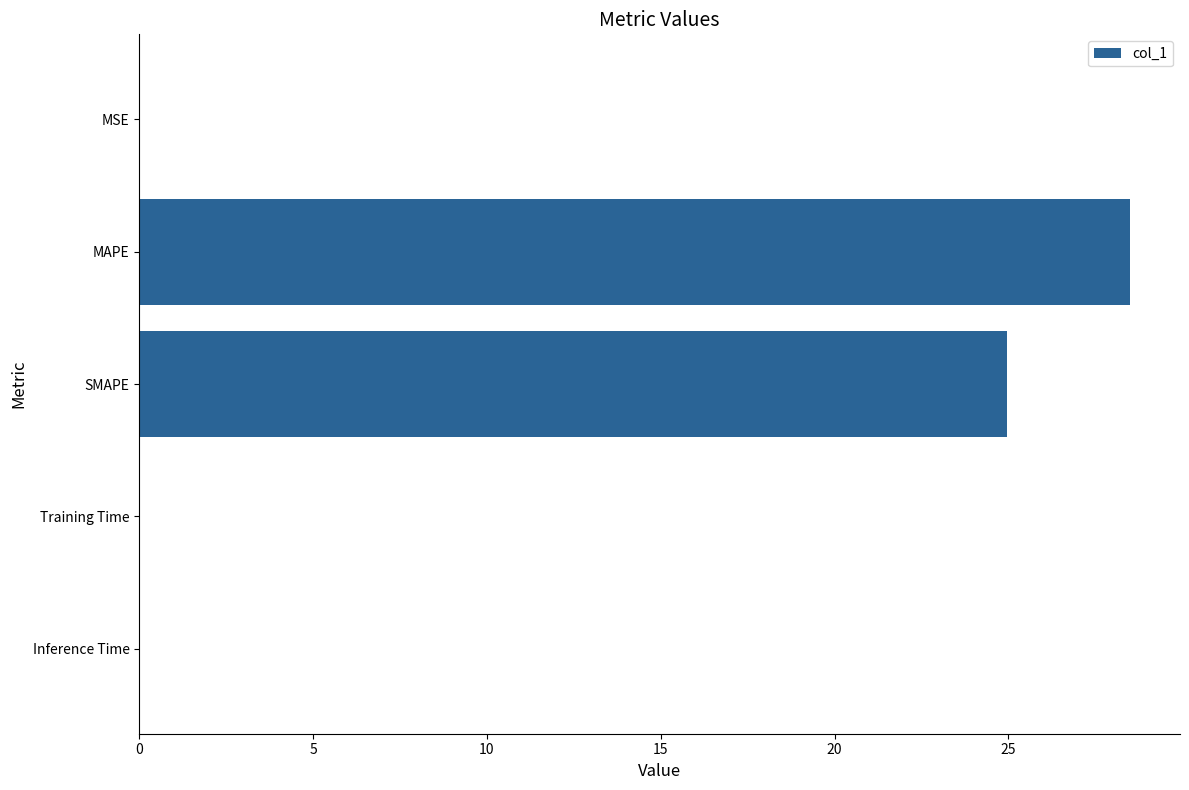

Count the number of data series in this chart.

1